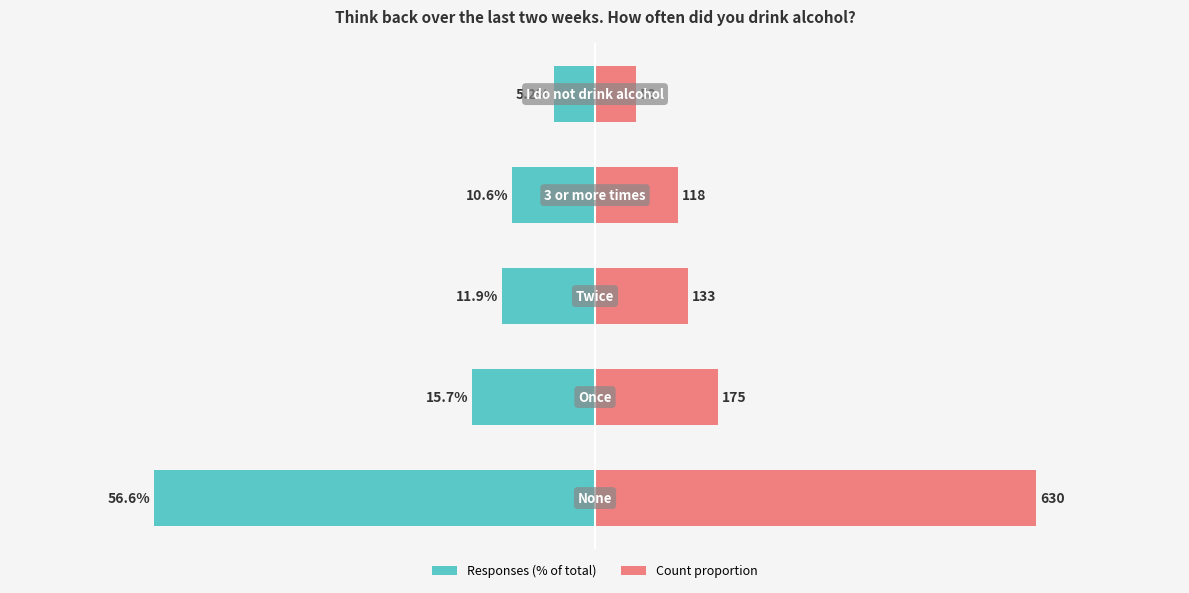

Reading left to right, list all the values displayed in this chart.

Responses (% of total): −80=-56.6	−60=-15.7	−40=-11.9	−20=-10.6	0=-5.2
Count proportion: −80=56.6	−60=15.7	−40=11.9	−20=10.6	0=5.2